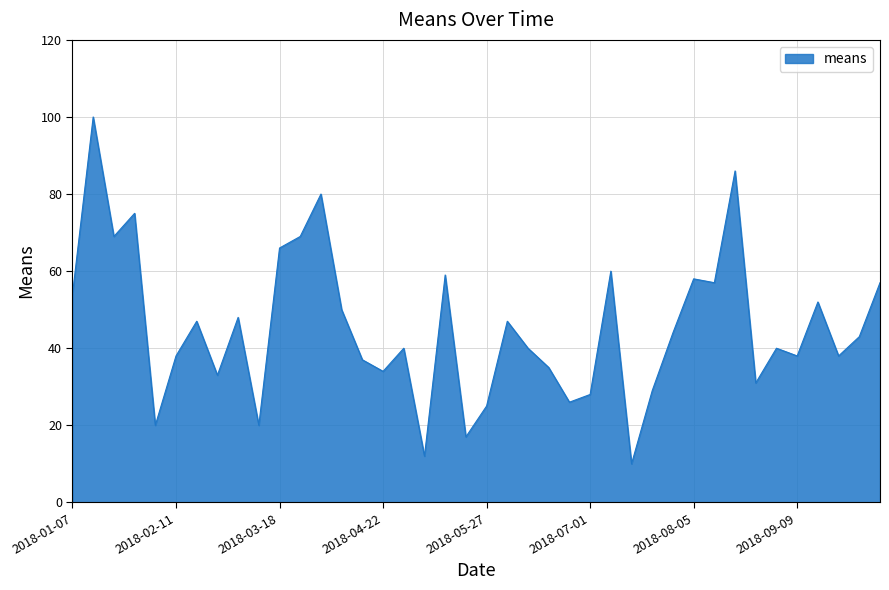

What is the minimum value shown in the chart?

10